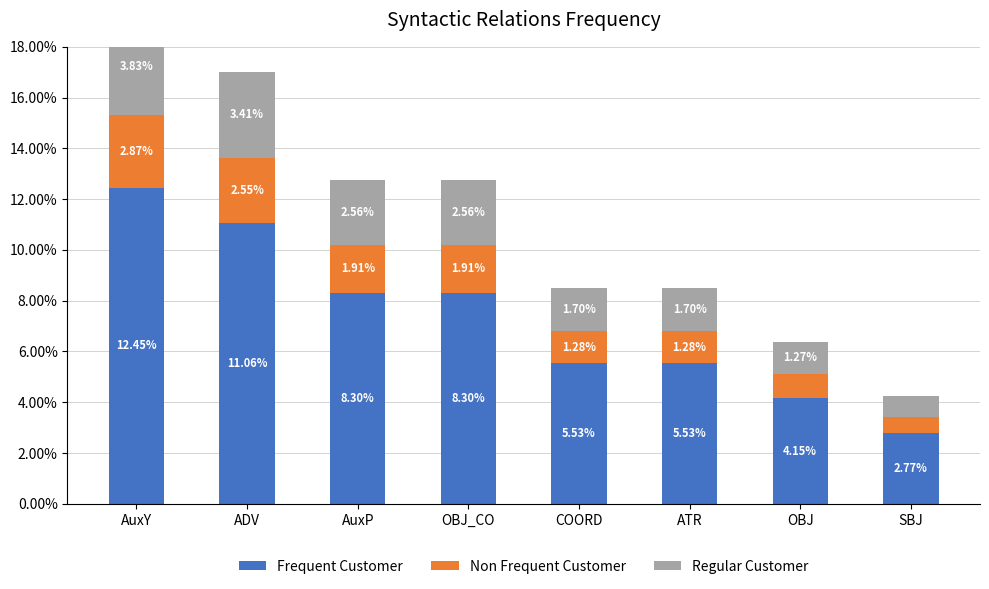

What position from the left is ADV?

2